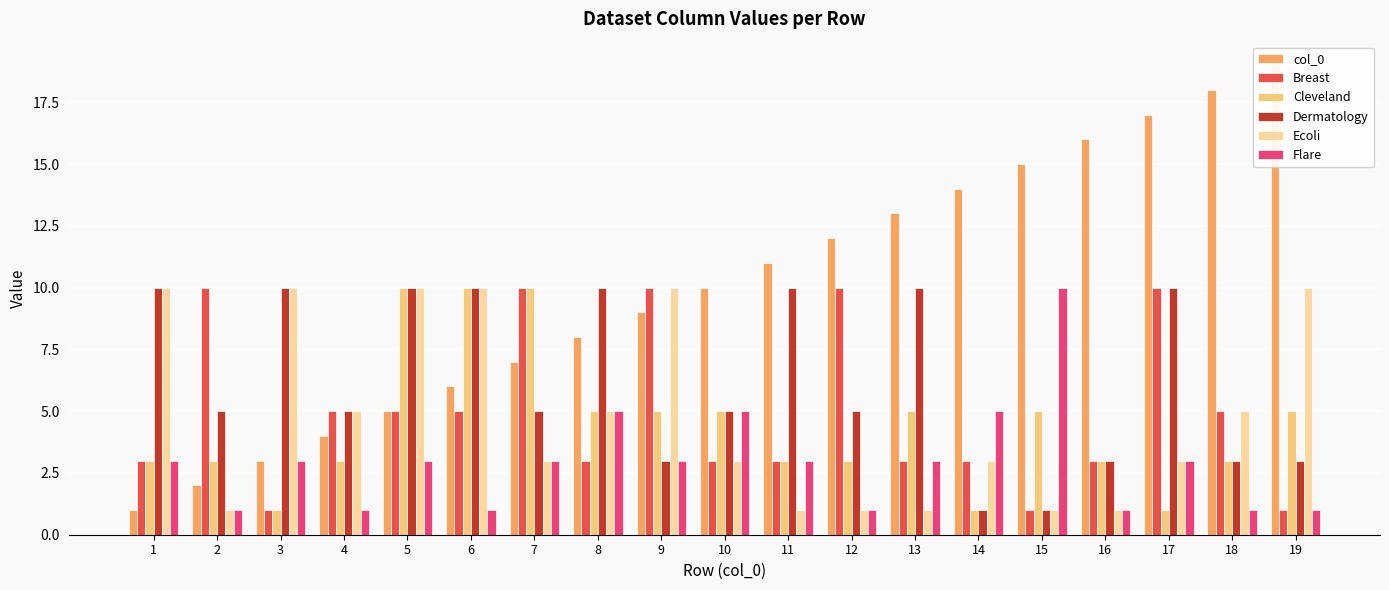

True or false: col_0 has a value of 10 at 18.

False